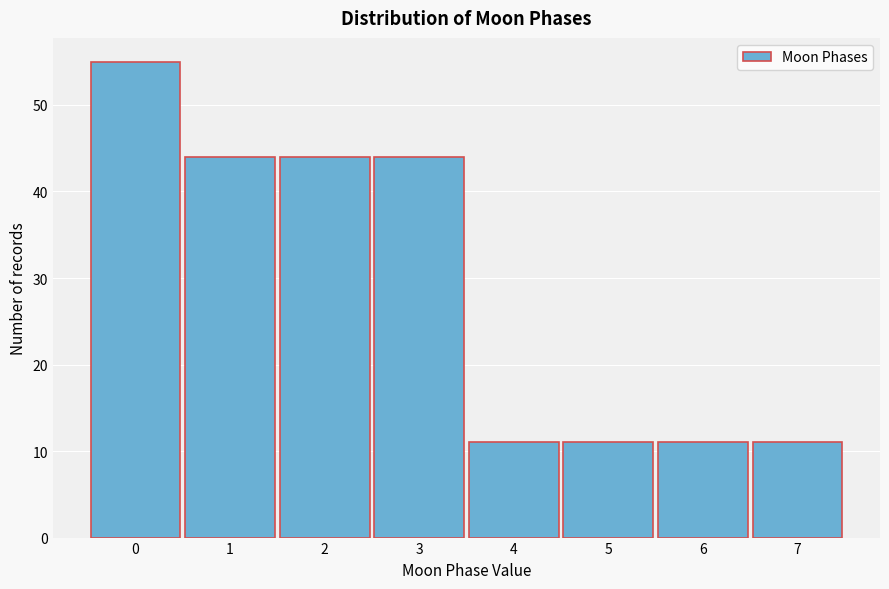

Reading right to left, list all the values displayed in this chart.

7=11	6=11	5=11	4=11	3=44	2=44	1=44	0=55